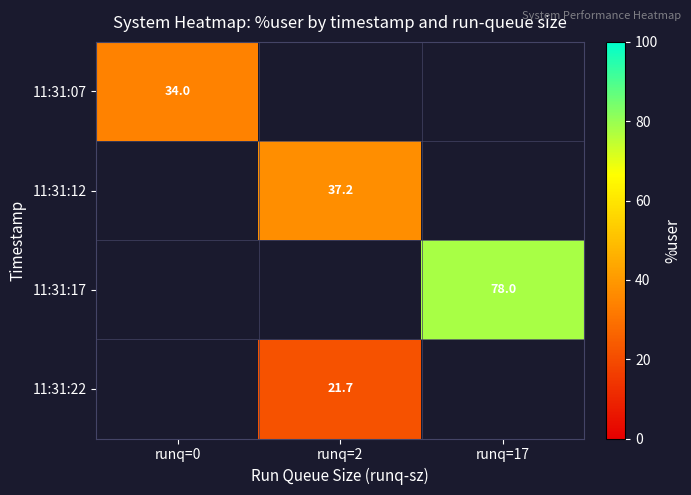

Is the value of 11:31:22 at runq=2 greater than the value of 11:31:17 at runq=17?

No